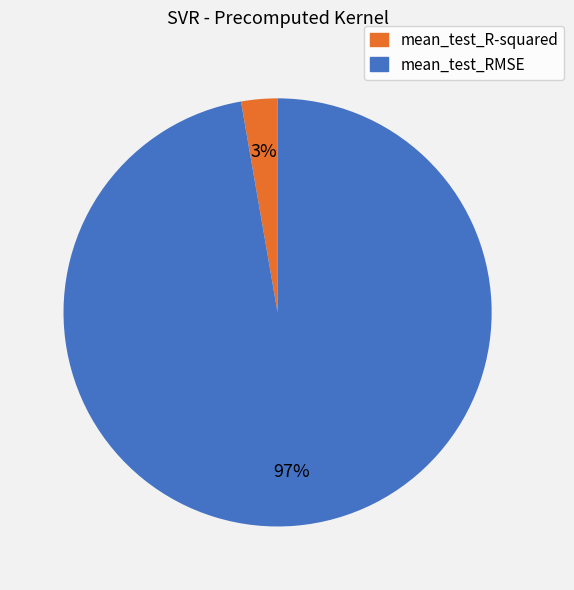

Which category accounts for the majority?

mean_test_RMSE